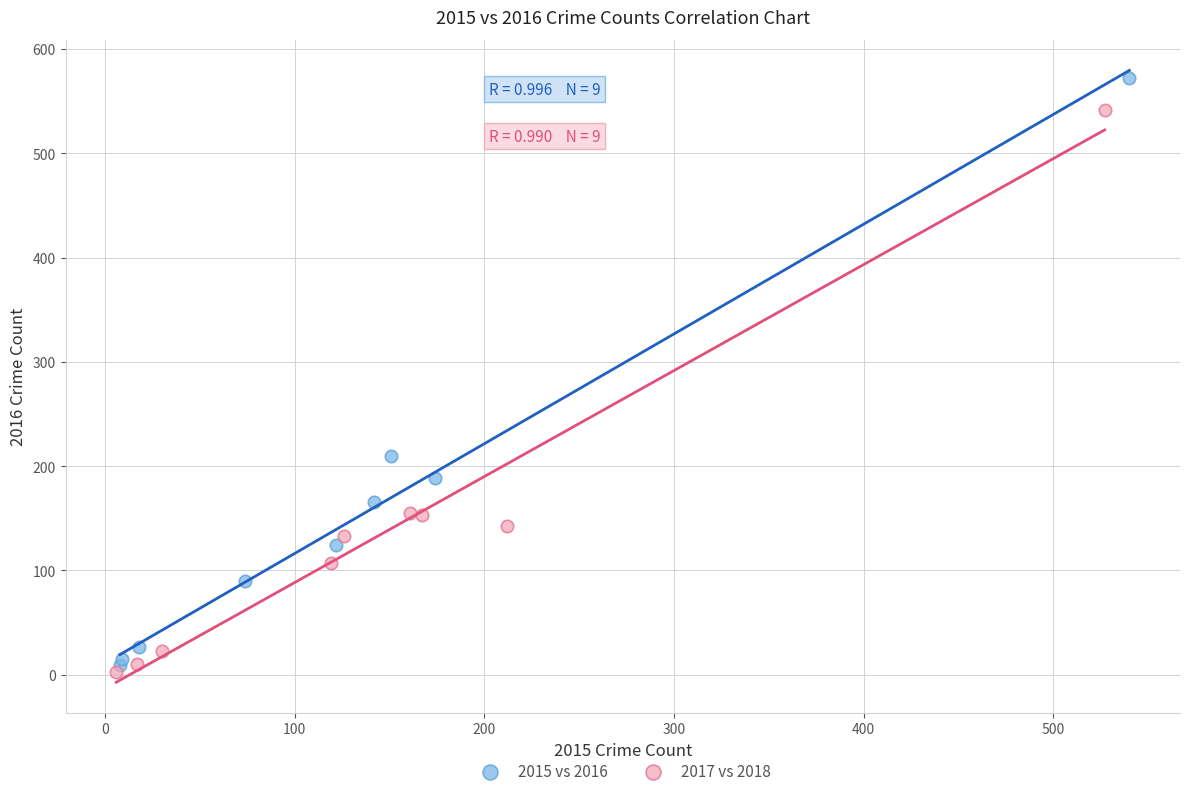

Which series has the widest spread of Y values?

2015 vs 2016